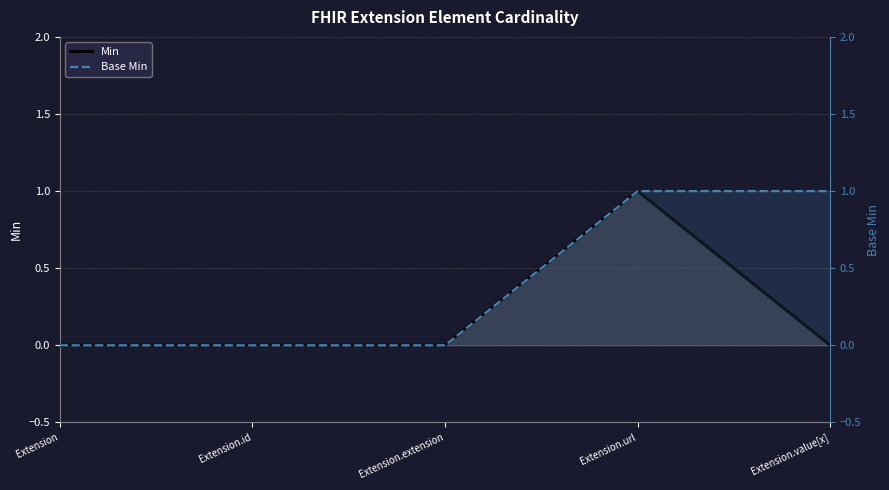

How many series are shown in this chart?

2